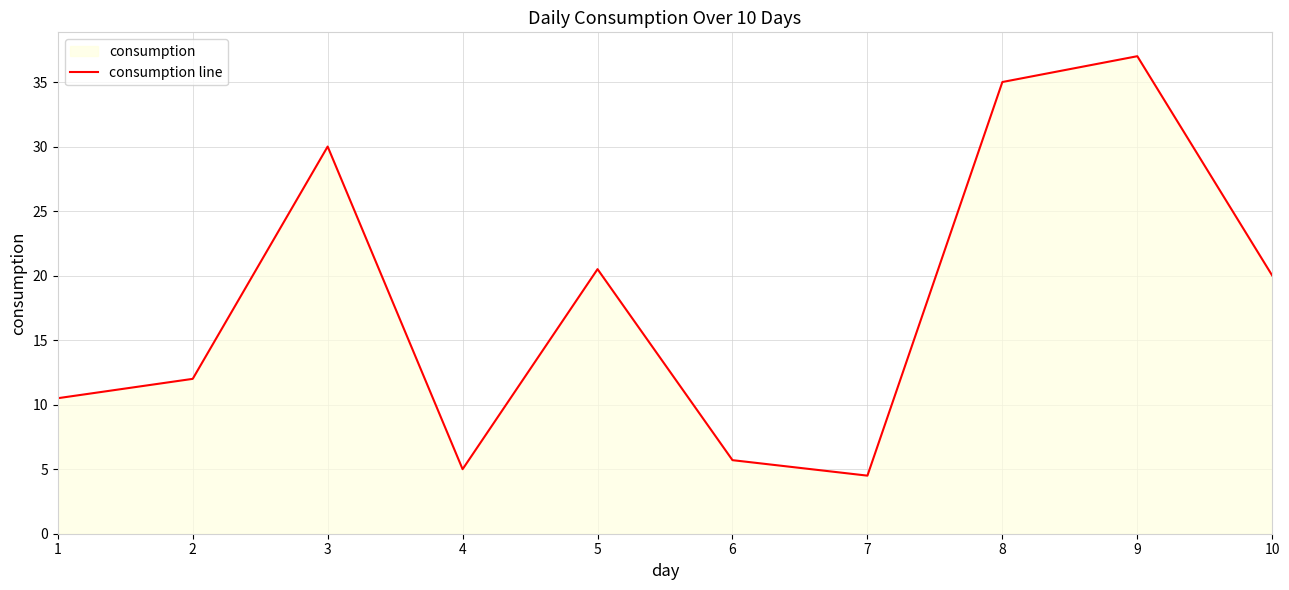

Which label corresponds to the largest value in the chart?

9